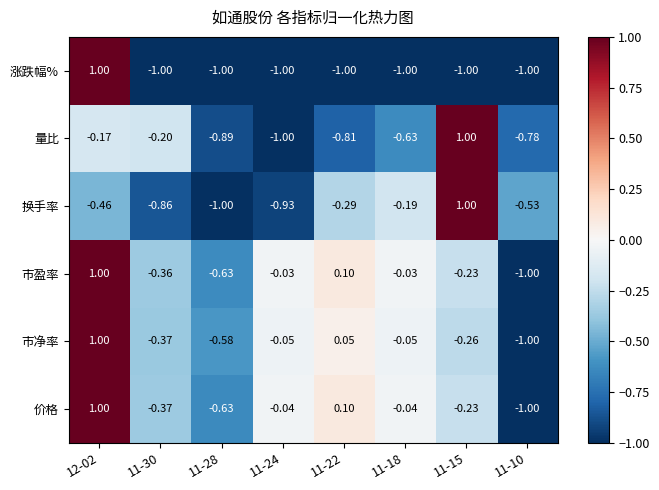

Between 11-30 and 11-28, which series saw the biggest shift?

量比